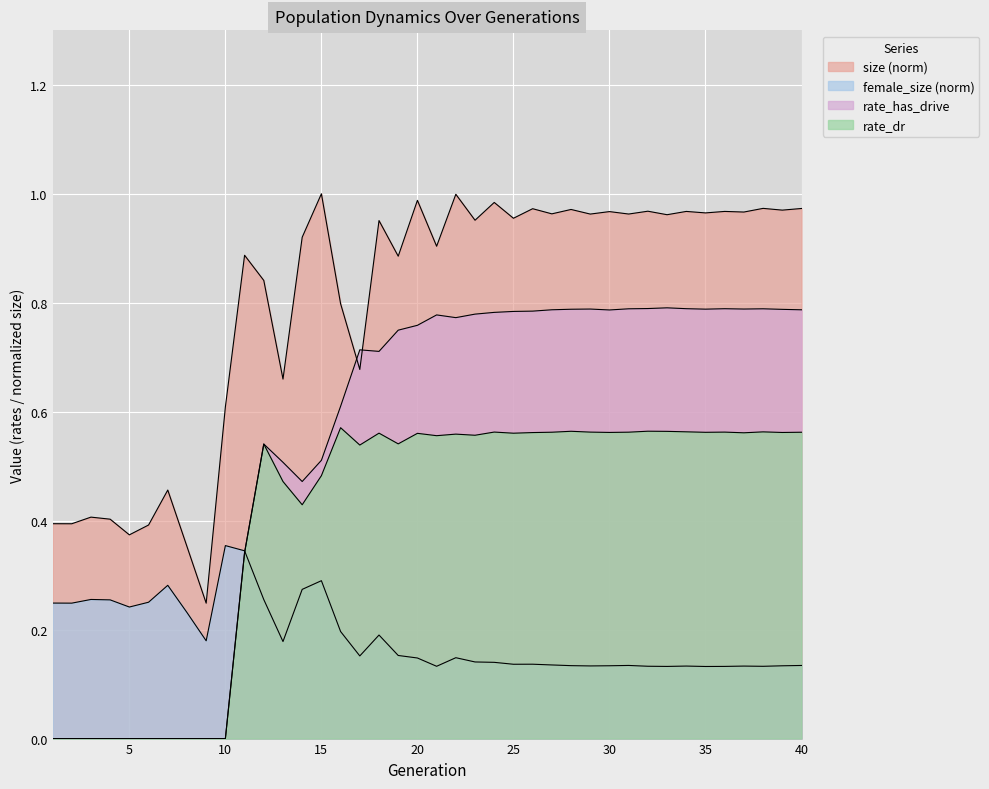

At which category does rate_has_drive reach its first local peak?

12